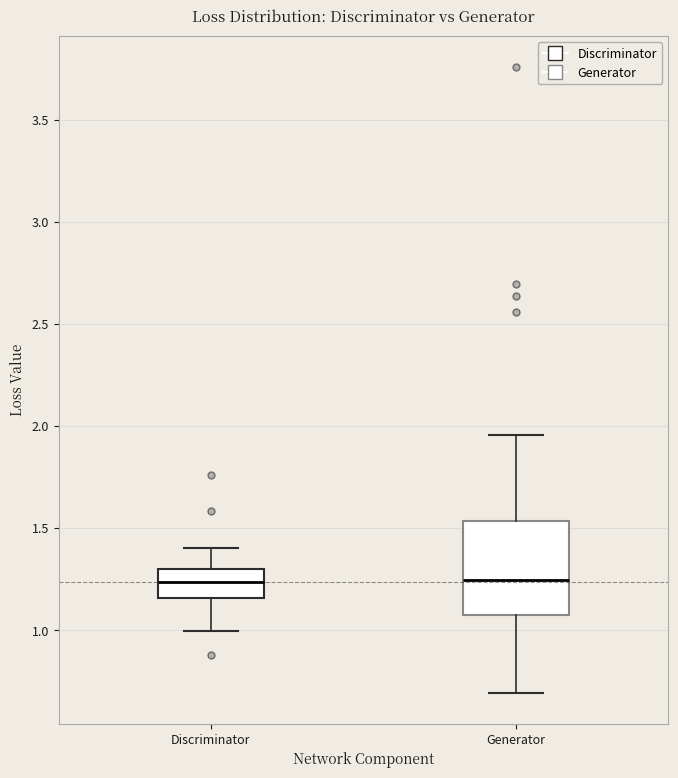

Reading left to right, read every box against the y-axis: the position of its median line, the range the box covers, and the ends of its whiskers. The values are not printed on the chart, so give them approximately, as read against the axis.

Discriminator: median 1.25, box 1.15 to 1.30, whiskers 1.00 to 1.40
Generator: median 1.25, box 1.05 to 1.55, whiskers 0.70 to 1.95